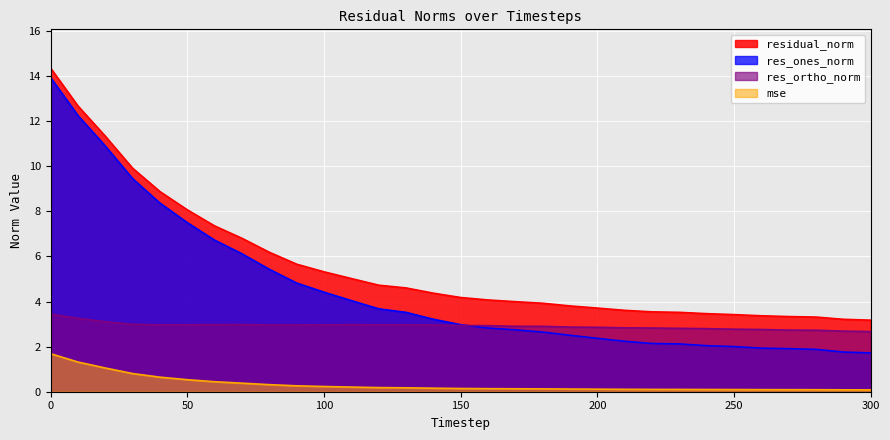

How many data points in residual_norm are above 4?

17